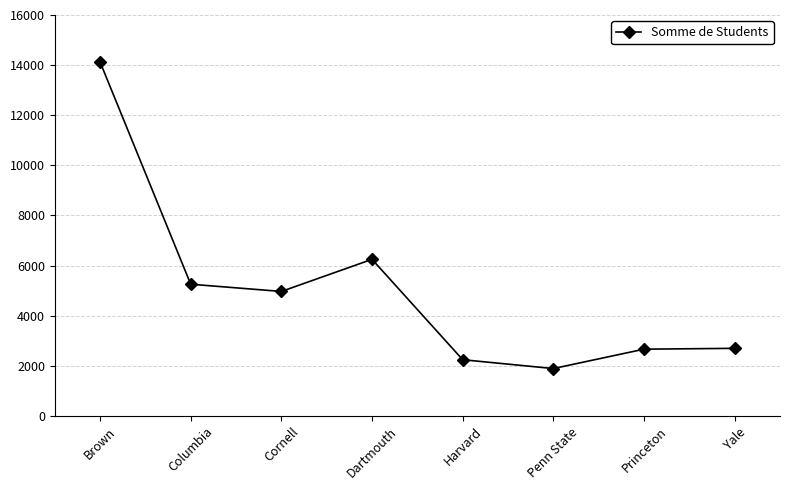

The value at Columbia is 1133. True or false?

False